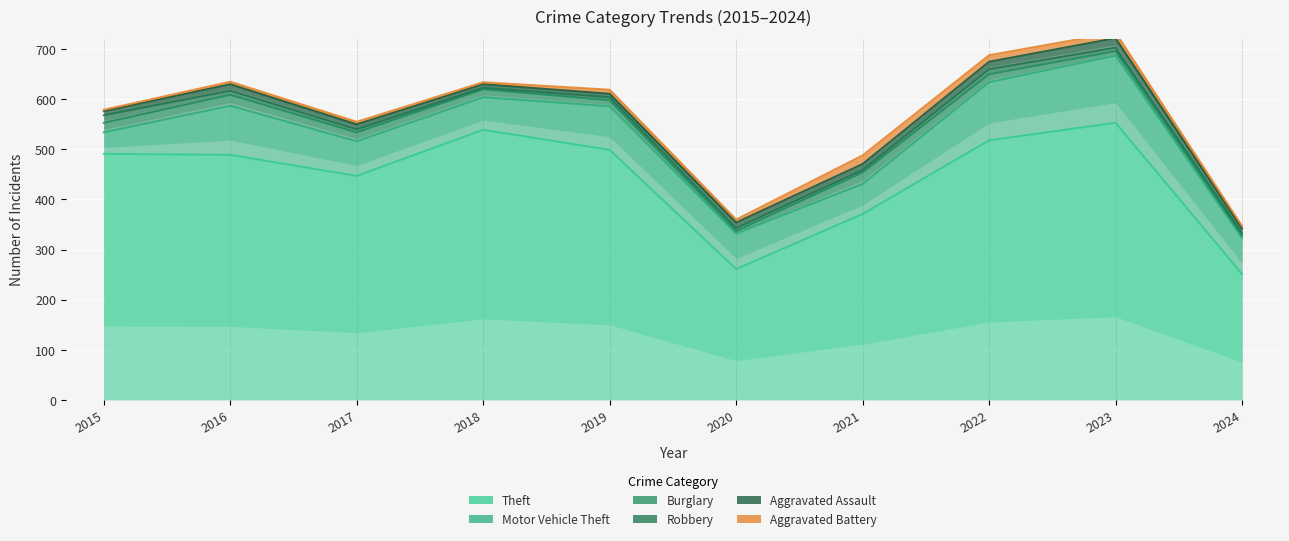

At which label does Theft first exceed 491?

2018